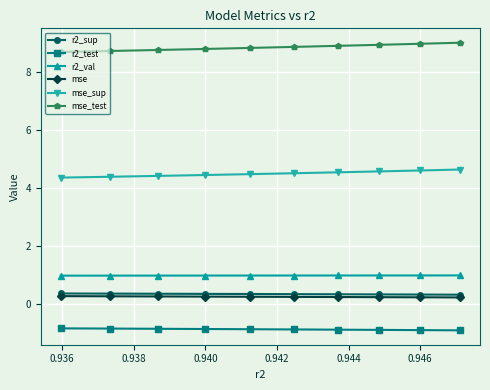

Count the mse_sup values in the range 4 to 5.

10